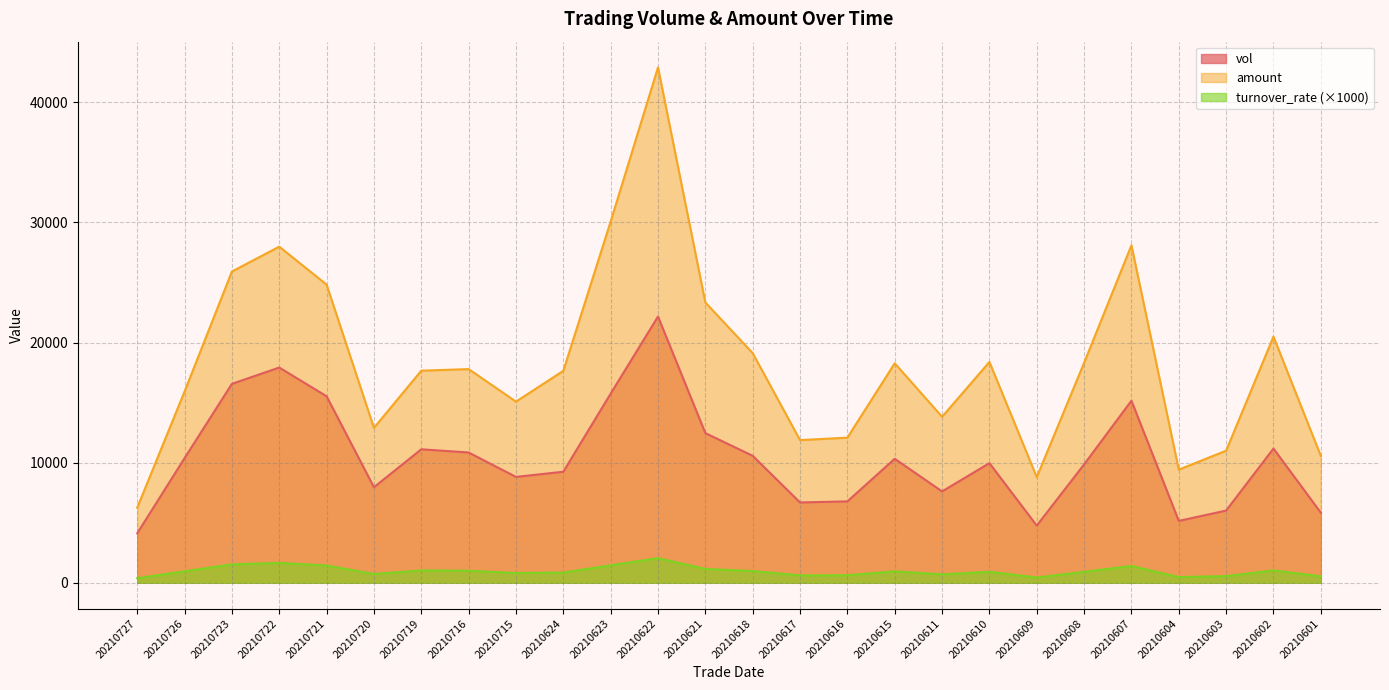

What is the difference between the maximum and second lowest values in the turnover_rate series?

1610.4